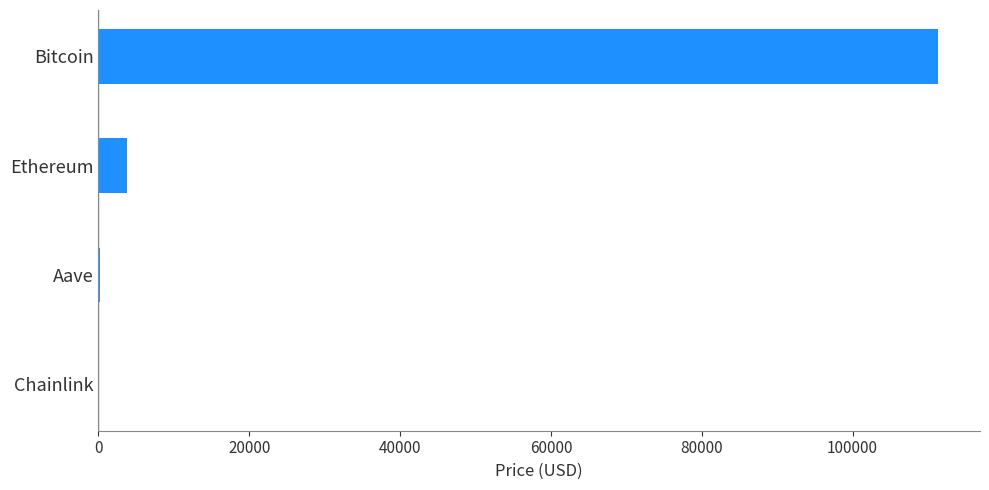

Between Ethereum and Aave, which is larger?

Ethereum